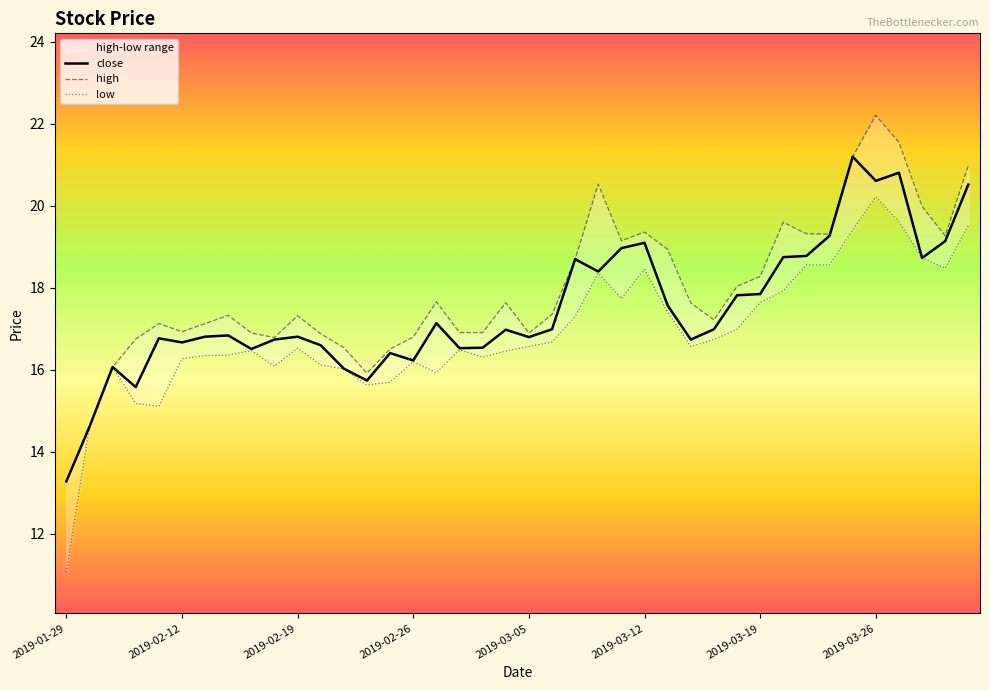

What is the lowest value of the close series?

13.3